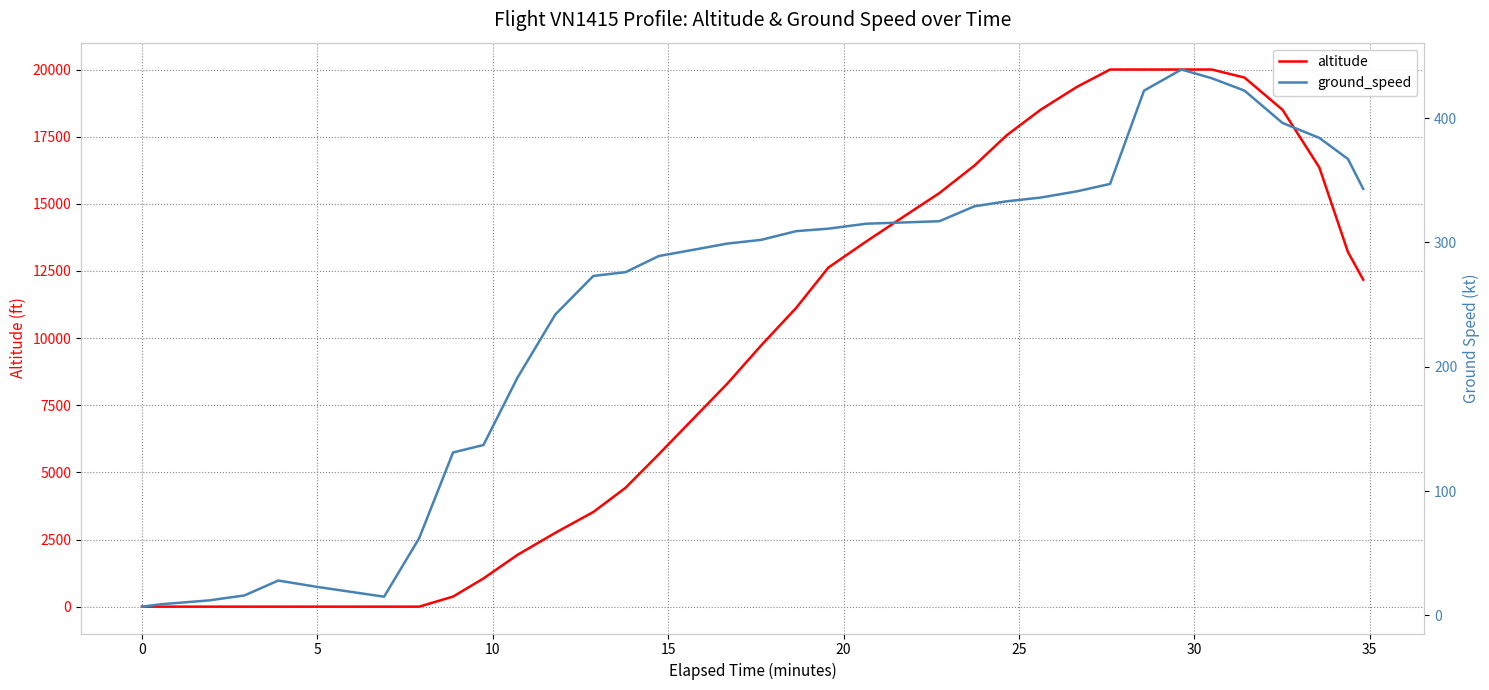

Count the number of categories in the chart.

37